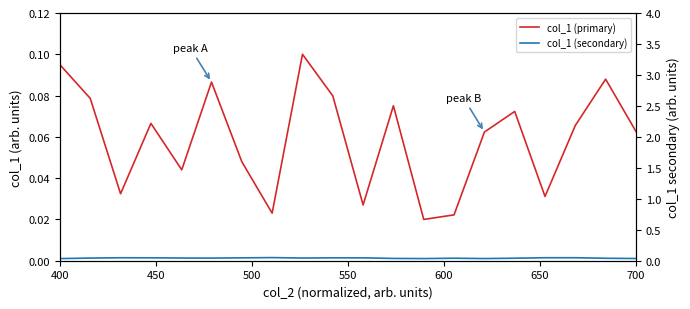

Is the value of col_1 (secondary) at 17 greater than the value of col_1 (primary) at 16?

Yes